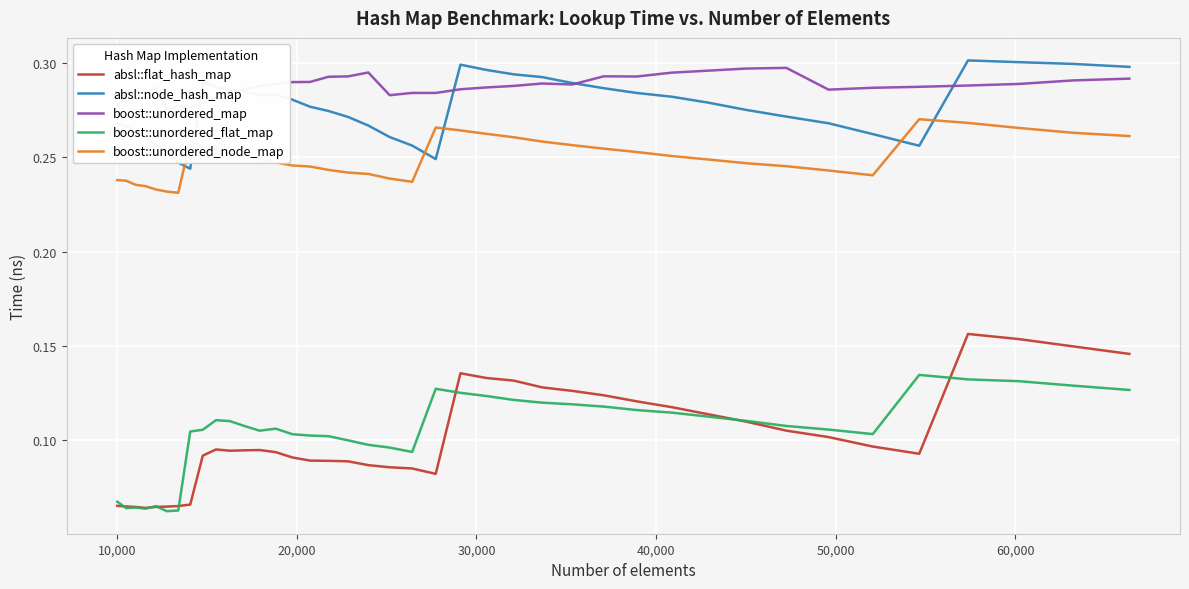

True or false: absl::node_hash_map and boost::unordered_flat_map cross at least once.

False